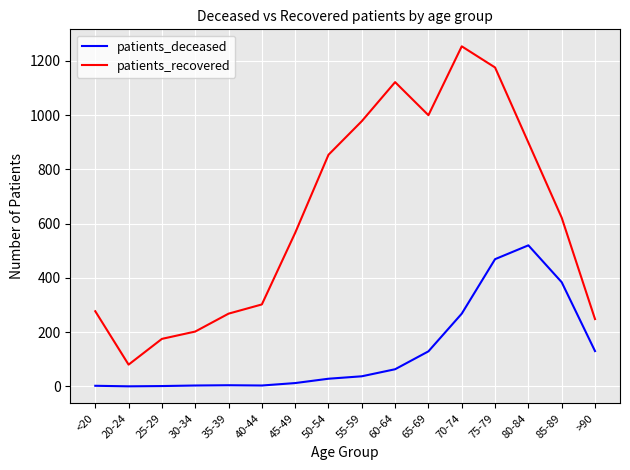

The patients_recovered series shows 1122 at 60-64. True or false?

True